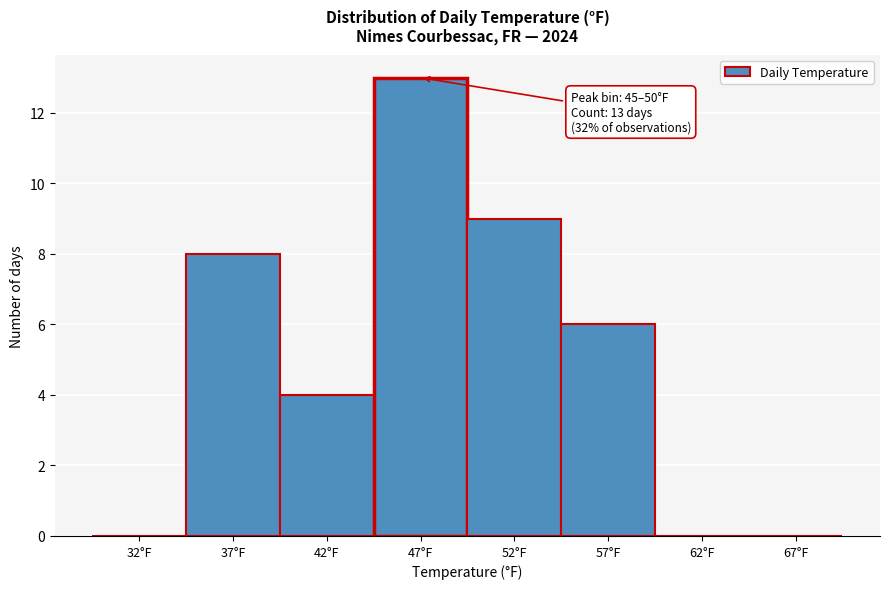

Reading left to right, transcribe all the data shown in this chart.

32°F=0	37°F=8	42°F=4	47°F=13	52°F=9	57°F=6	62°F=0	67°F=0